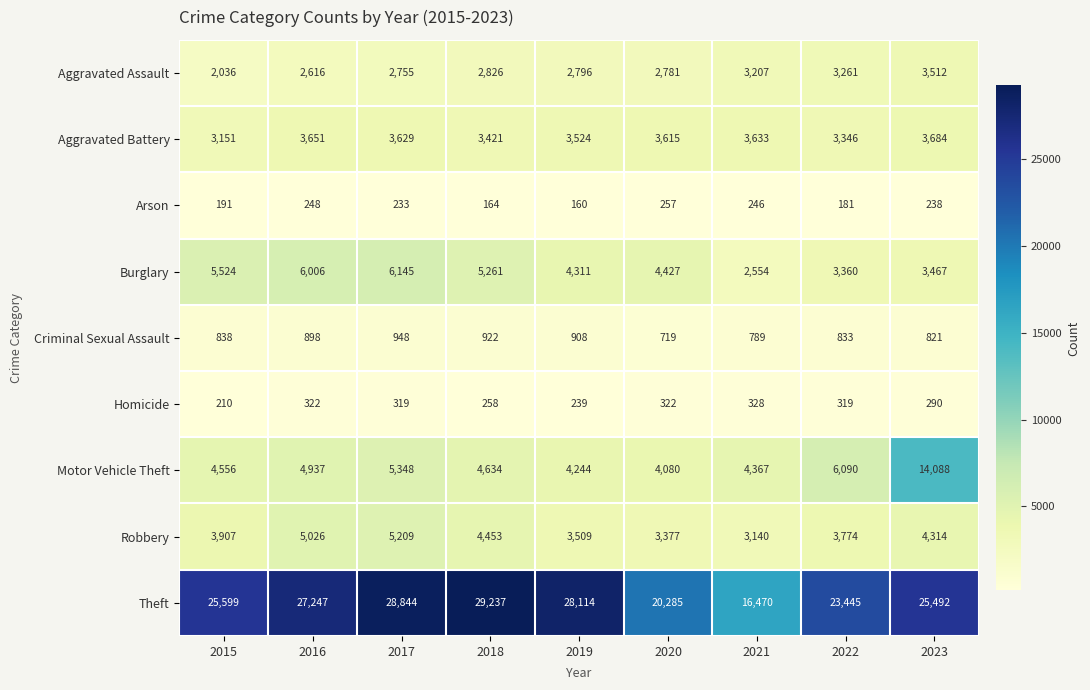

What is the maximum value shown in the chart?

29237